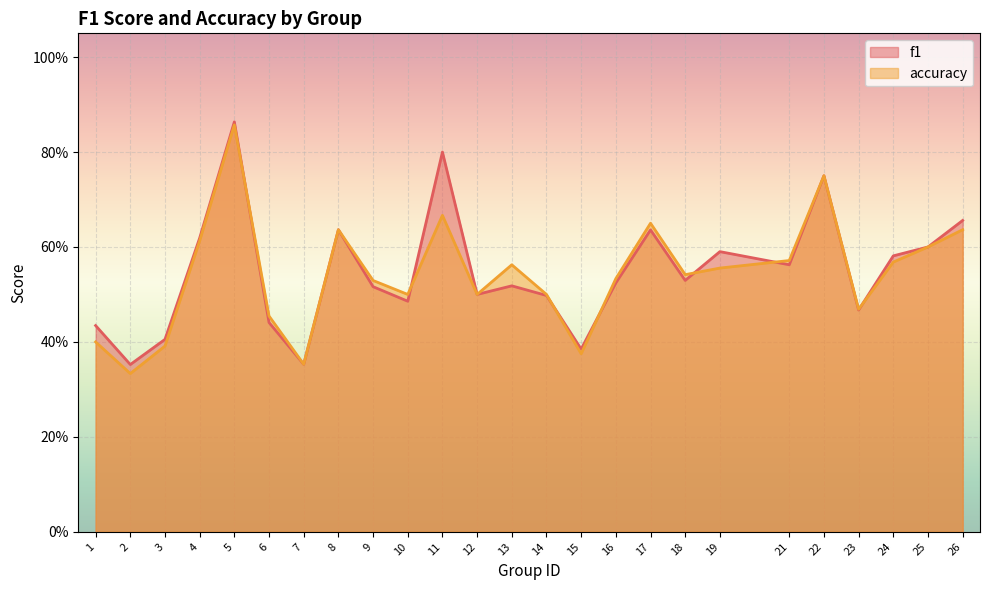

Is it true that accuracy equals 0.6 at 25?

True